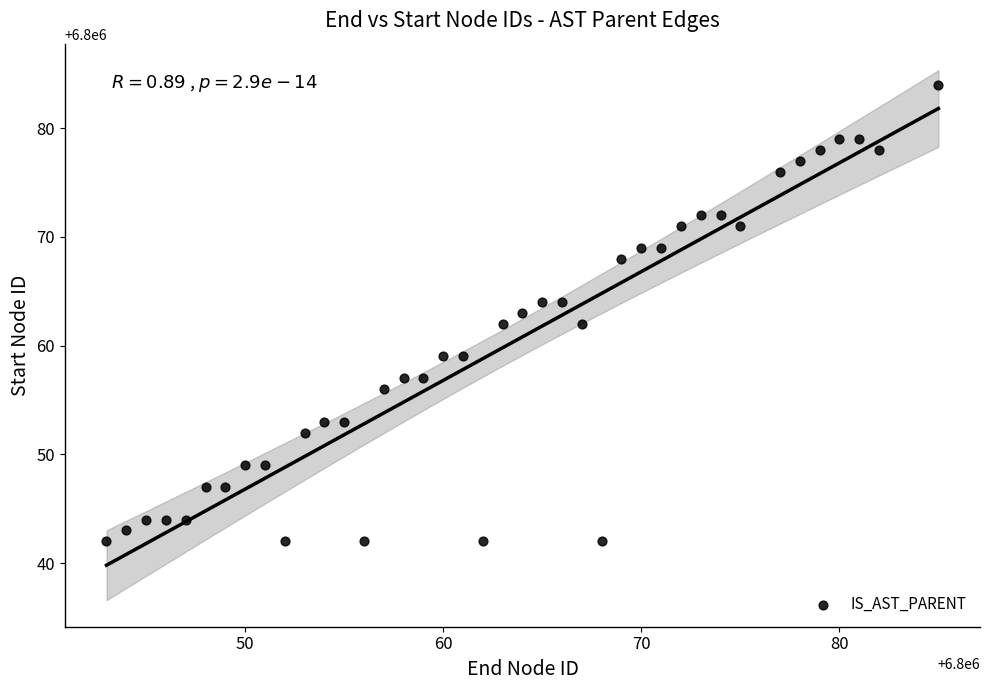

What is the range of Y values (max minus min)?

42